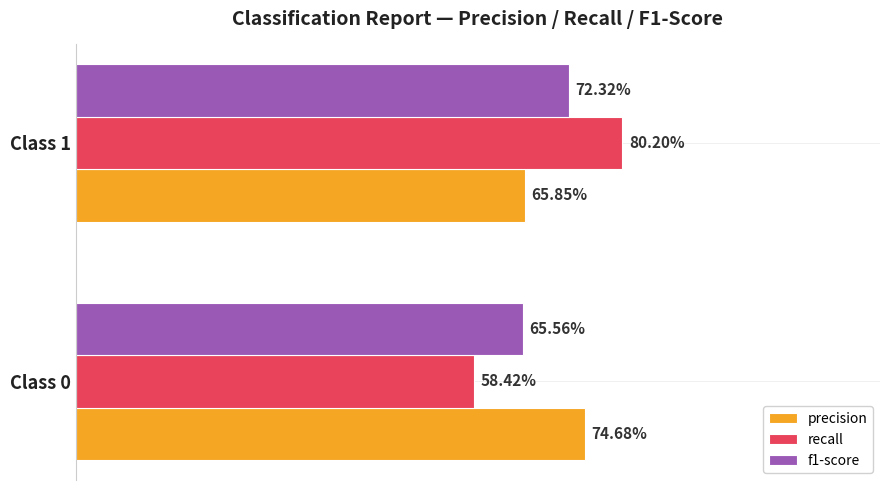

What are all the series names shown in the legend?

precision, recall, f1-score